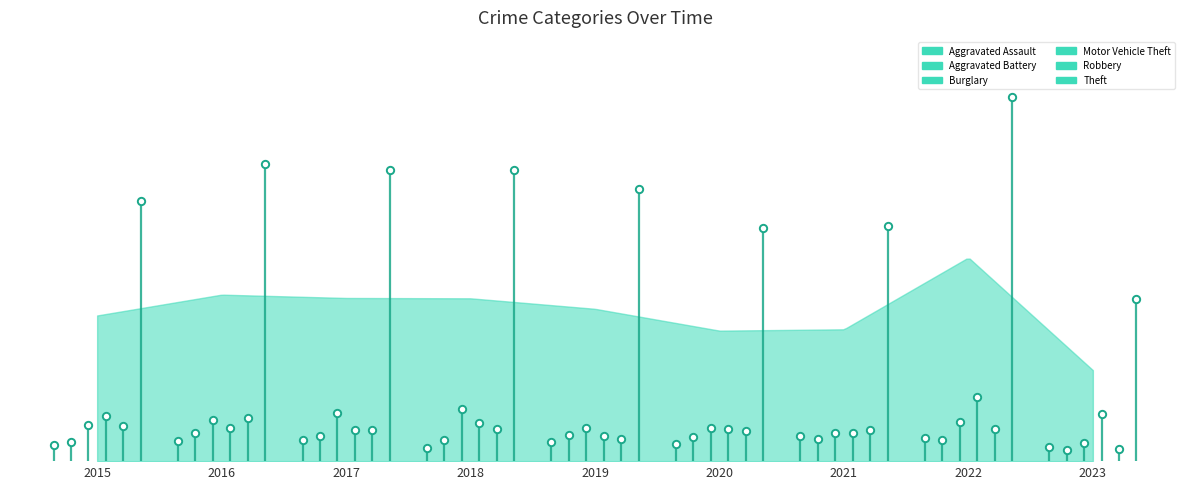

Which series contains the lowest Y value?

Aggravated Battery